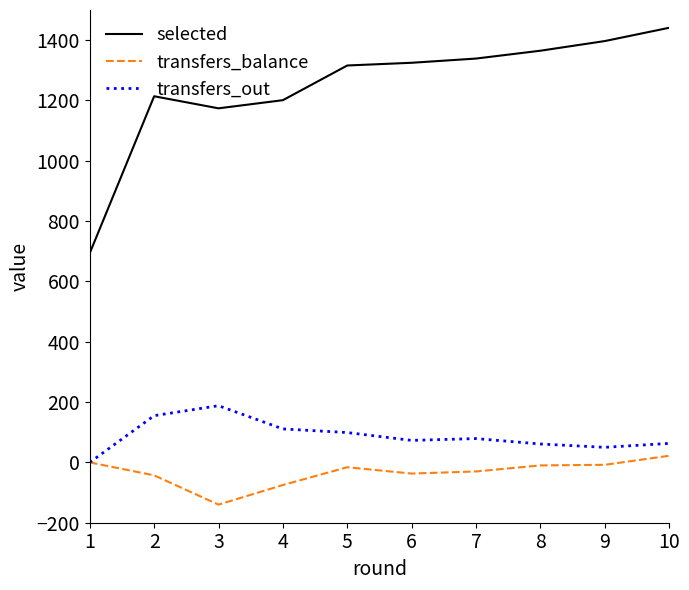

Which category has the lowest value across all series?

3